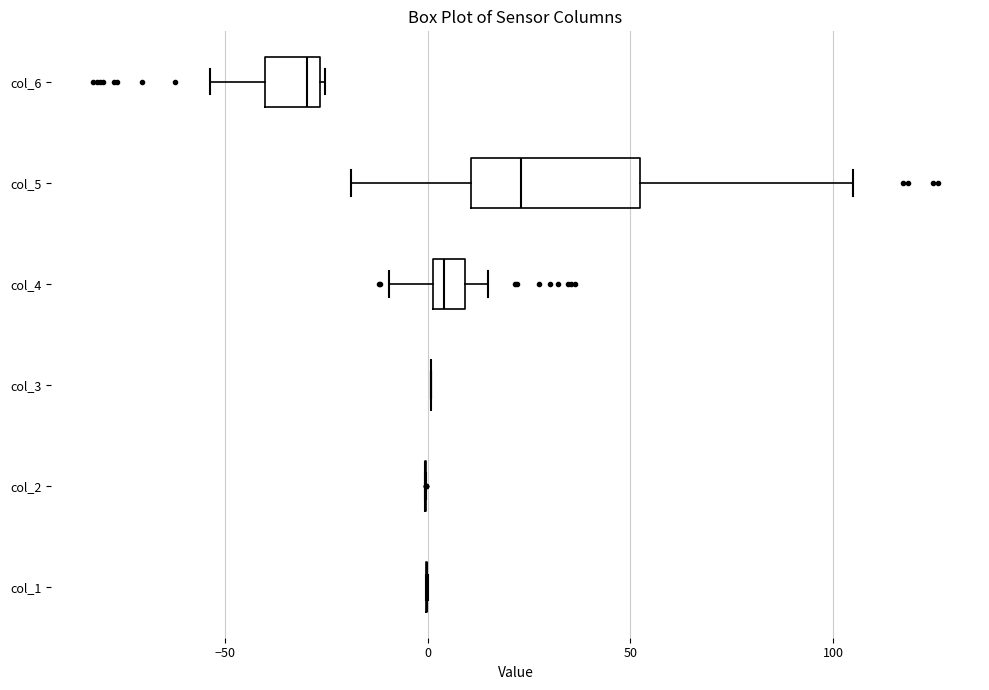

Where is the right edge of the box for col_6 on the x-axis? The values are not printed on the chart, so give them approximately, as read against the axis.

-25